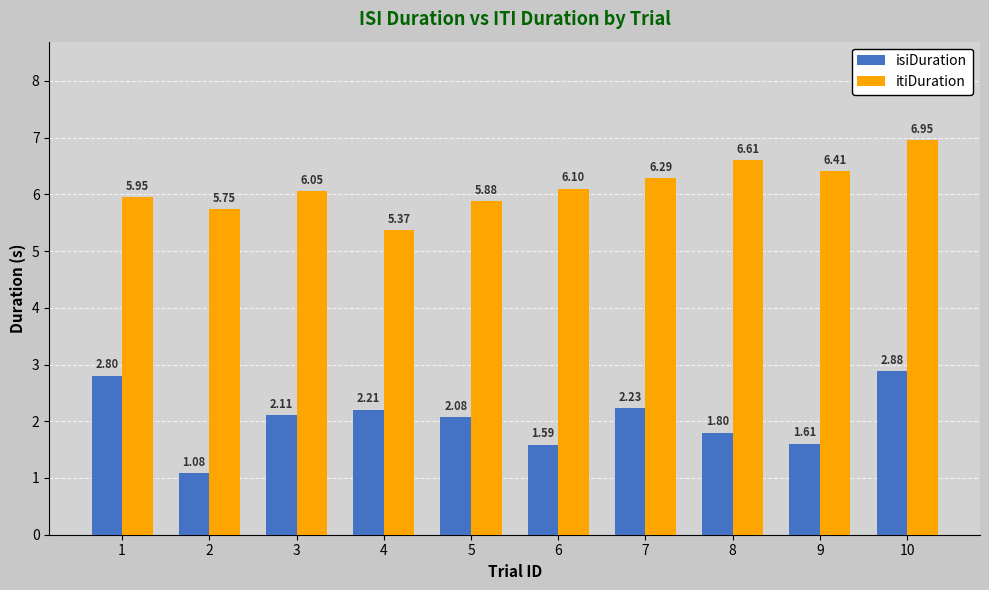

What are all the series names shown in the legend?

isiDuration, itiDuration